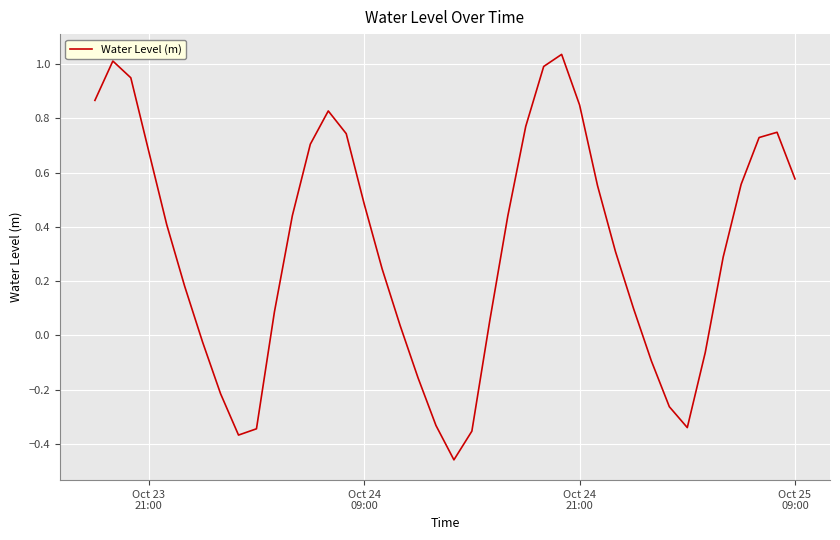

What is the difference between the maximum and minimum values?

1.5